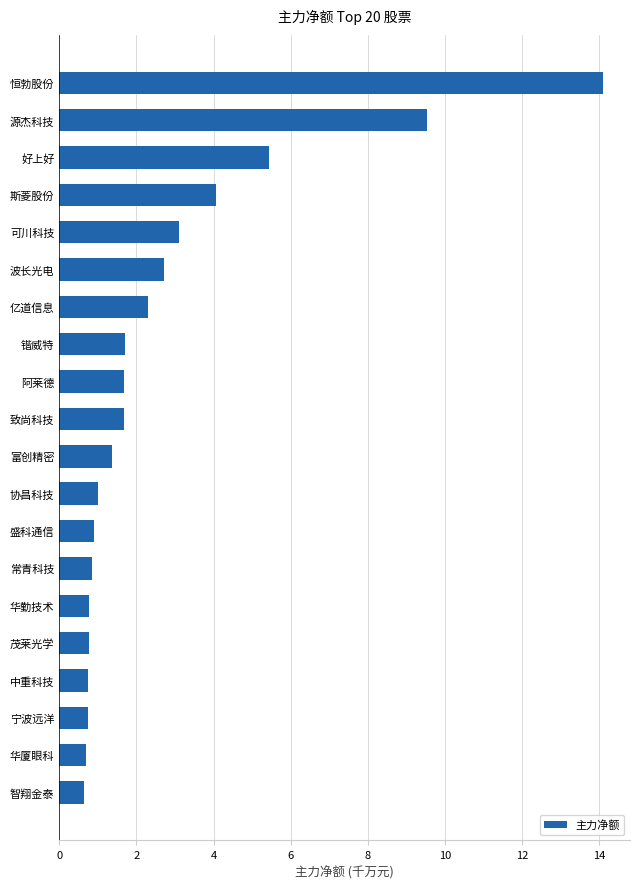

How many bars are there in total?

20